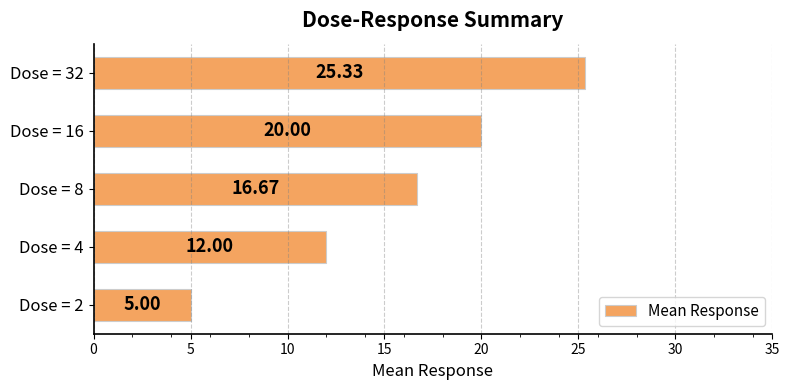

Approximately how many times larger is the value at Dose = 4 compared to Dose = 8?

0.7